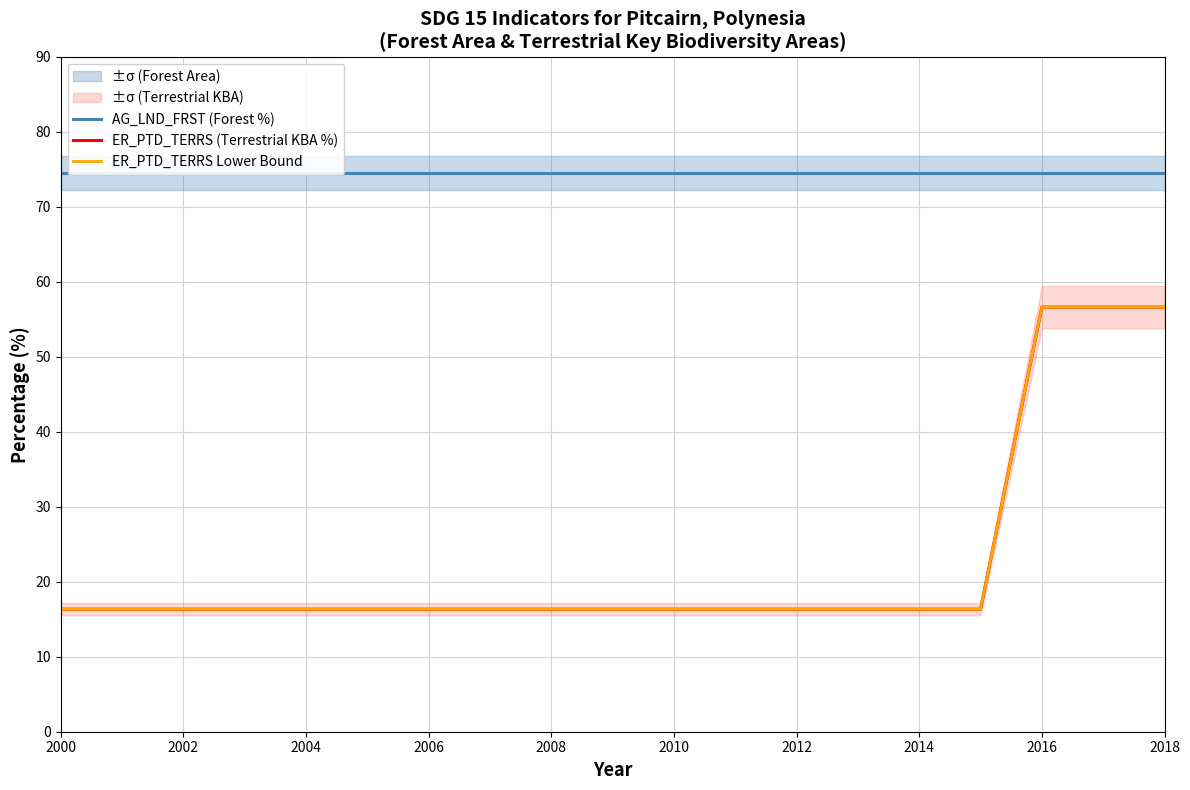

What is the sum of the AG_LND_FRST (Forest %) values at 2002 and 2008?

148.9